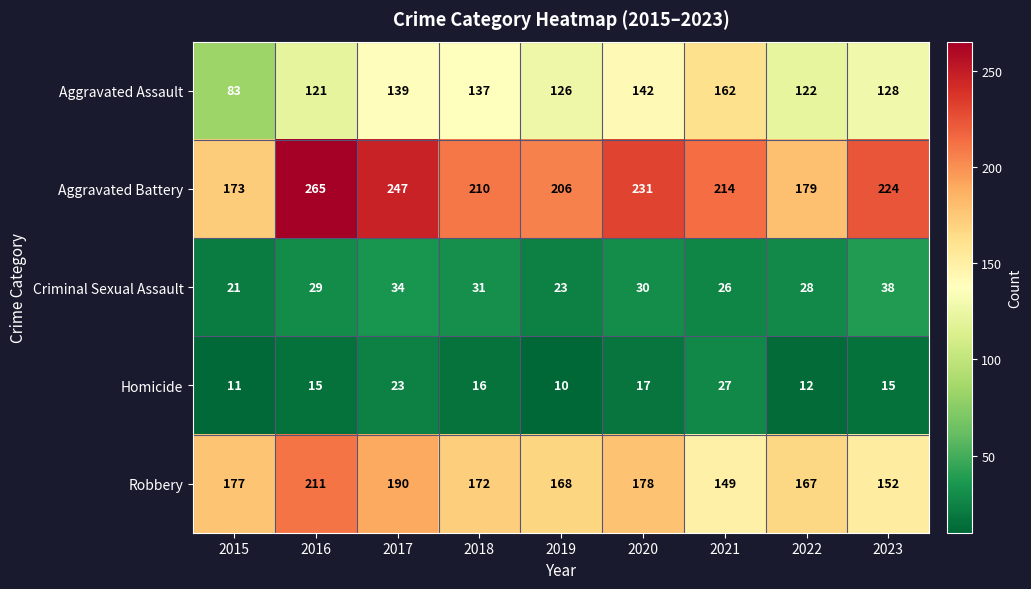

What is the sum of all Criminal Sexual Assault values?

260